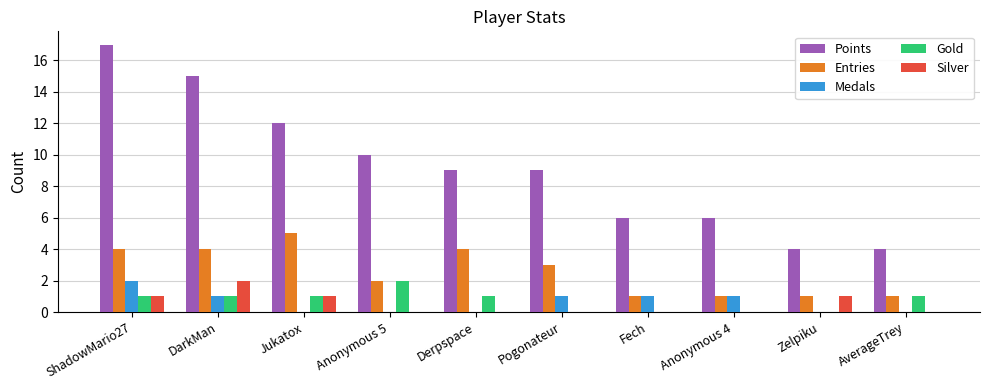

What is the total value across all series at Derpspace?

14